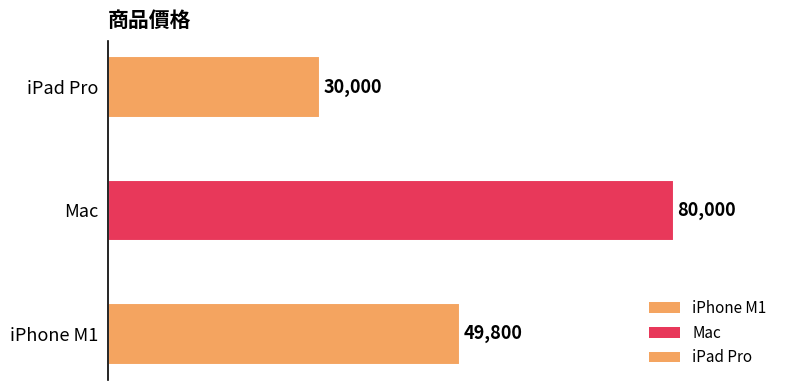

List the labels in order of value, smallest first.

iPad Pro, iPhone M1, Mac